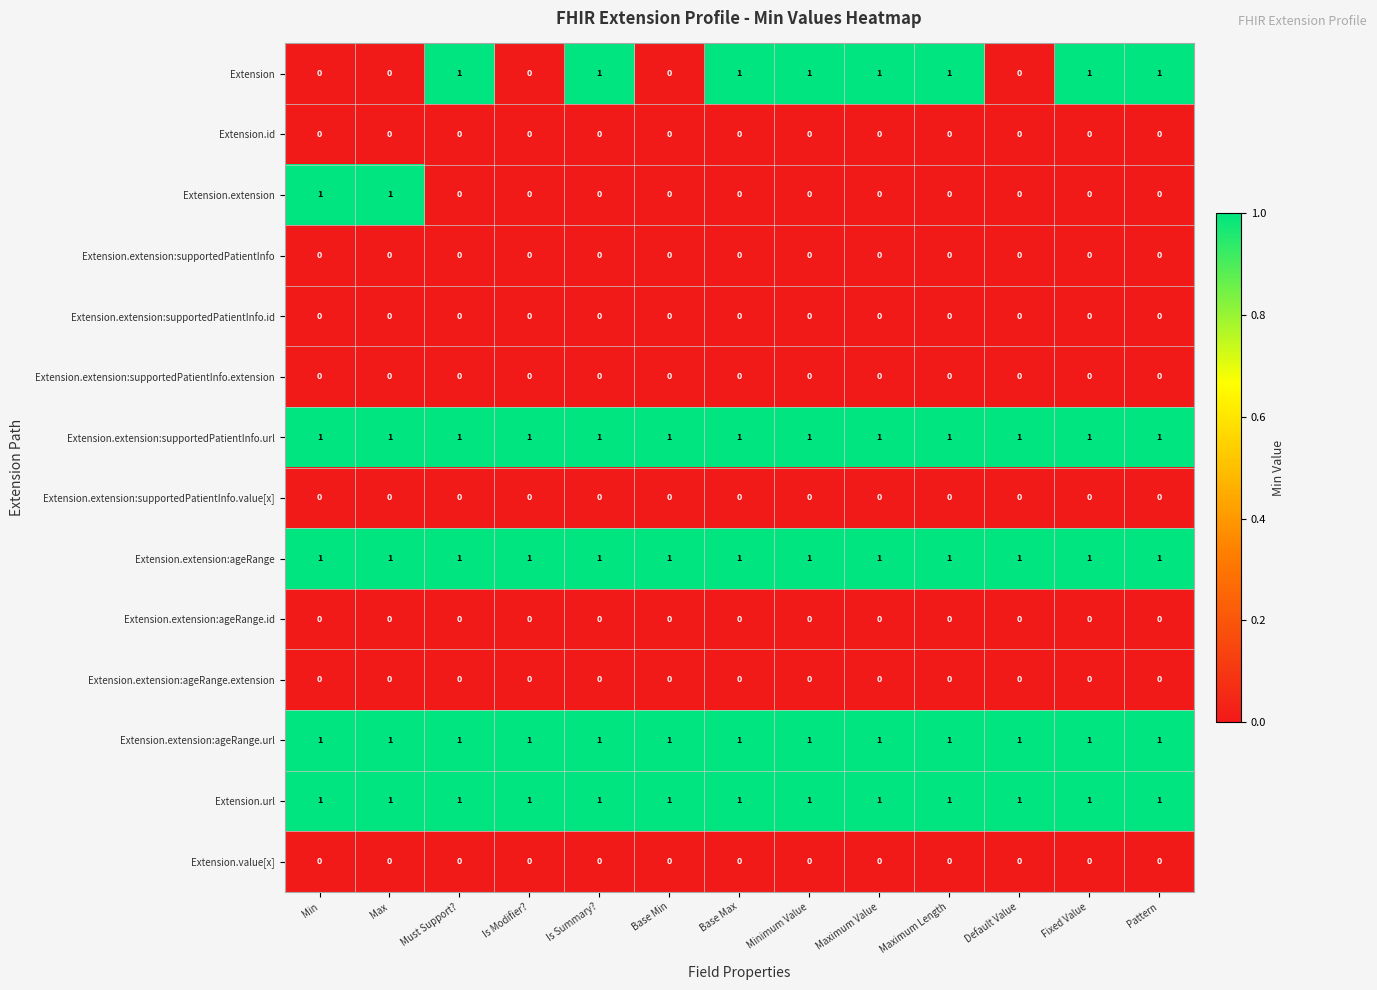

What is the total value across all series at Minimum Value?

5